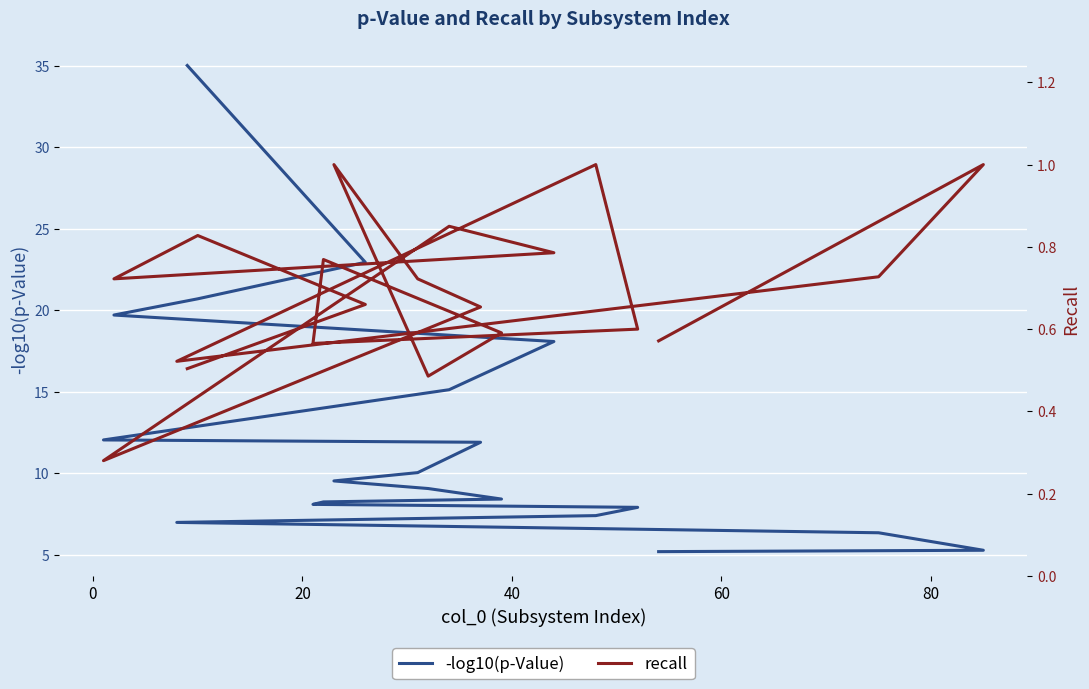

What is the smallest value displayed?

0.3